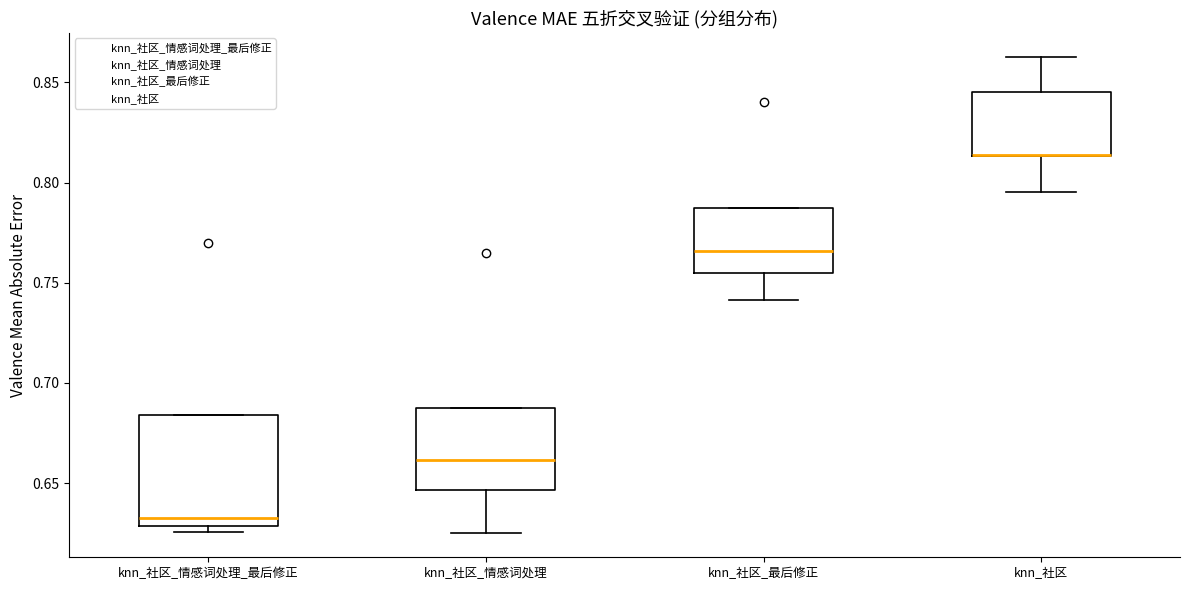

Which box is the tallest, from its lower edge to its upper edge?

knn_社区_情感词处理_最后修正